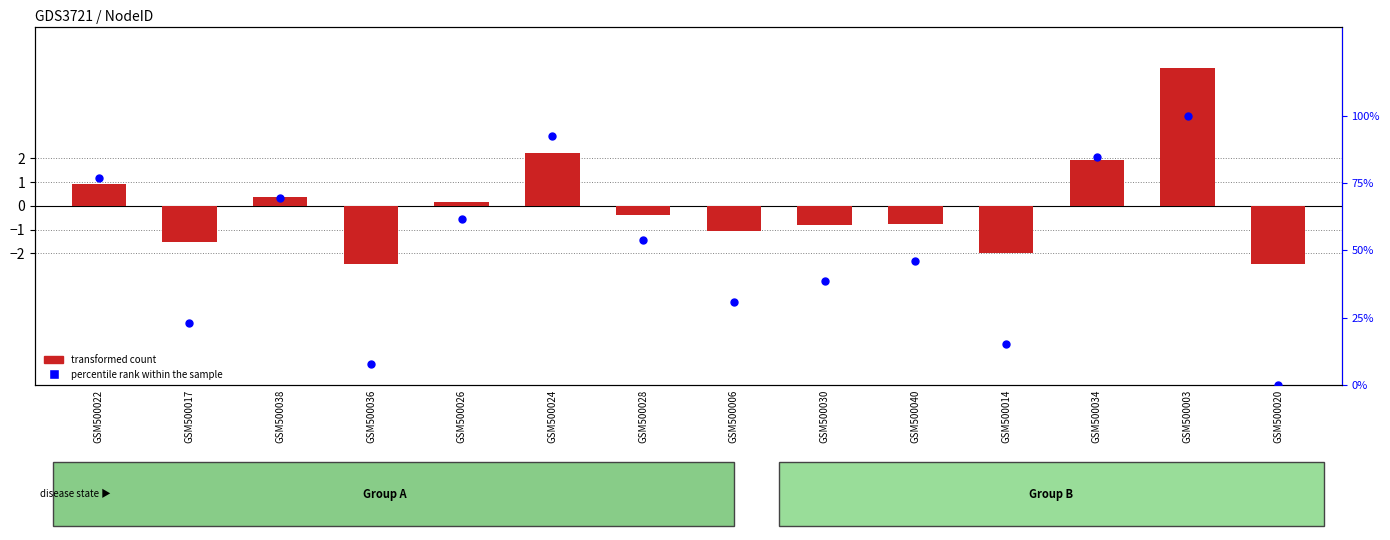

What is the ratio of the value at GSM500040 to the value at GSM500003?

0.5